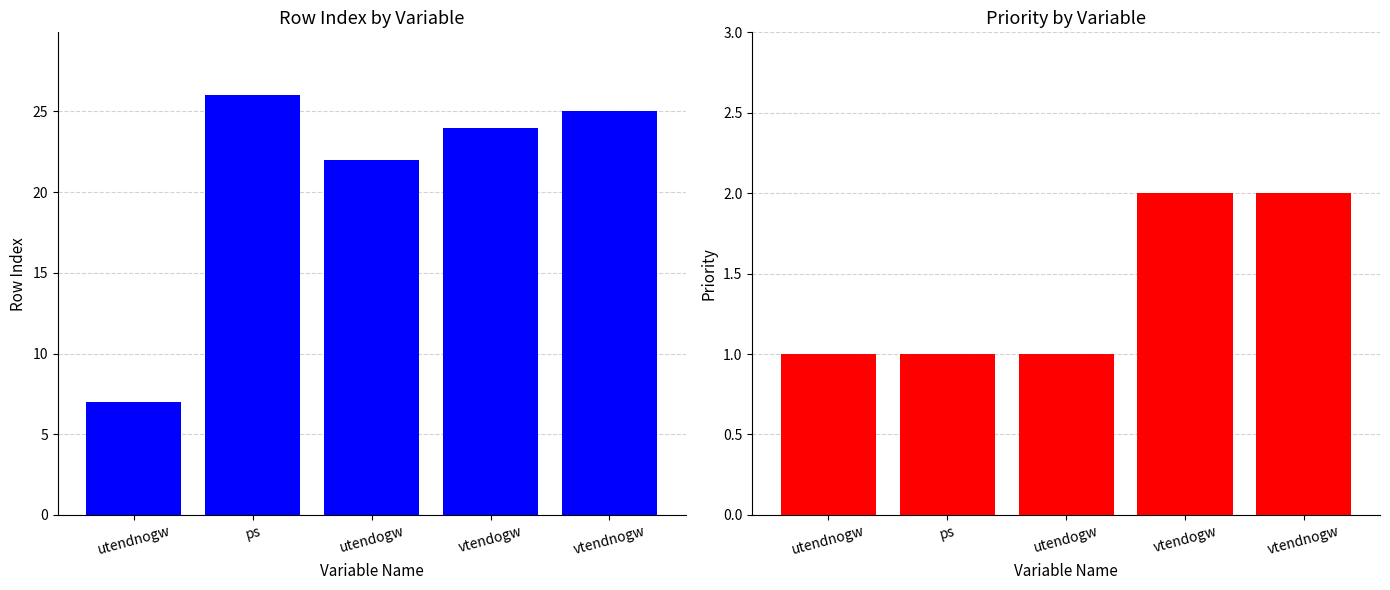

How many values in the rowIndex series exceed 24?

2